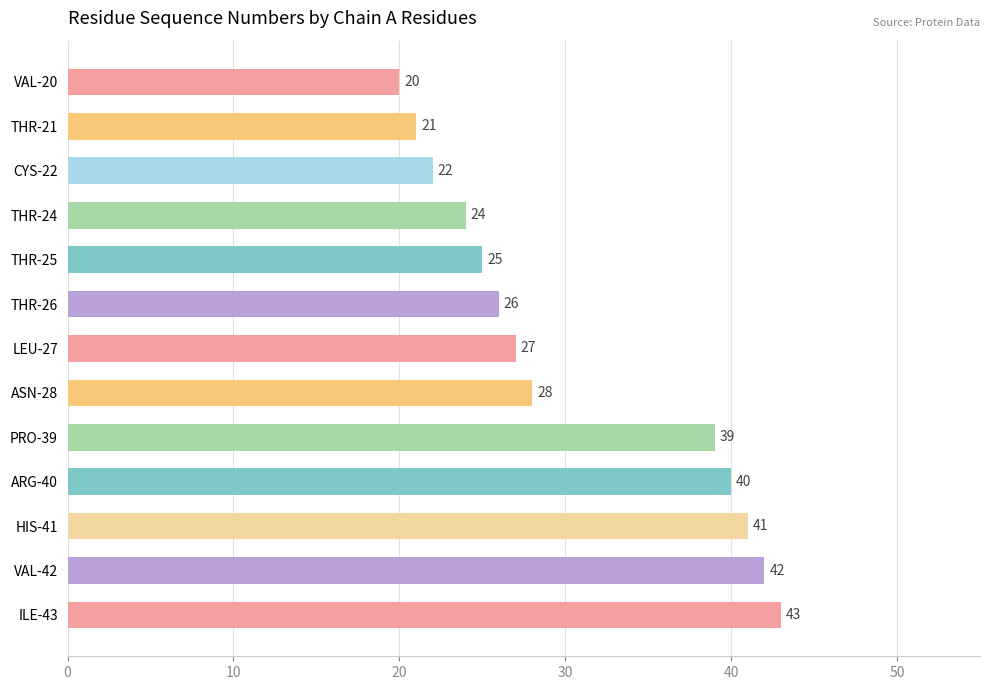

What is the maximum value shown in the chart?

43